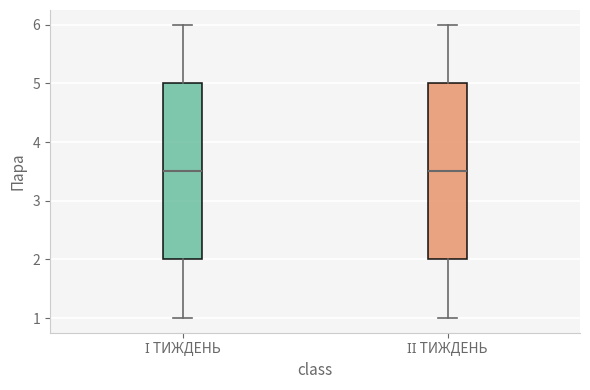

Reading left to right, transcribe this box plot: for each box, give where its median line is, the range the box spans, and where its two whiskers end, as read against the y-axis. The values are not printed on the chart, so give them approximately, as read against the axis.

І ТИЖДЕНЬ: median 3.5, box 2.0 to 5.0, whiskers 1.0 to 6.0
ІІ ТИЖДЕНЬ: median 3.5, box 2.0 to 5.0, whiskers 1.0 to 6.0